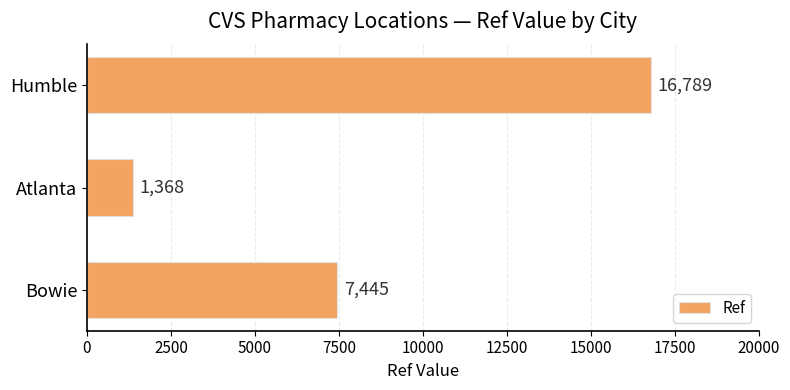

What is the minimum value shown in the chart?

1368